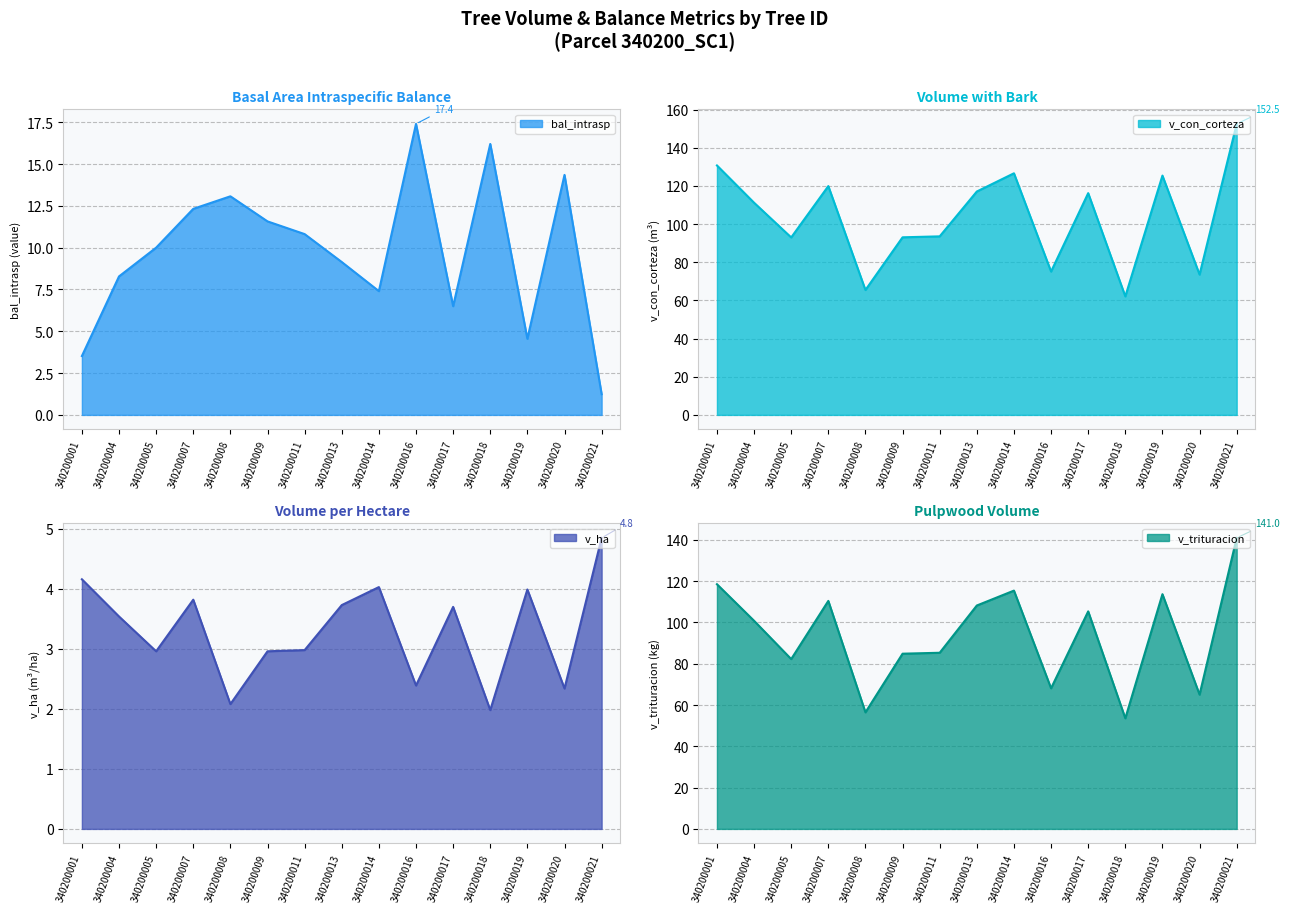

The value of v_con_corteza at 340200016 is 75.1. True or false?

True